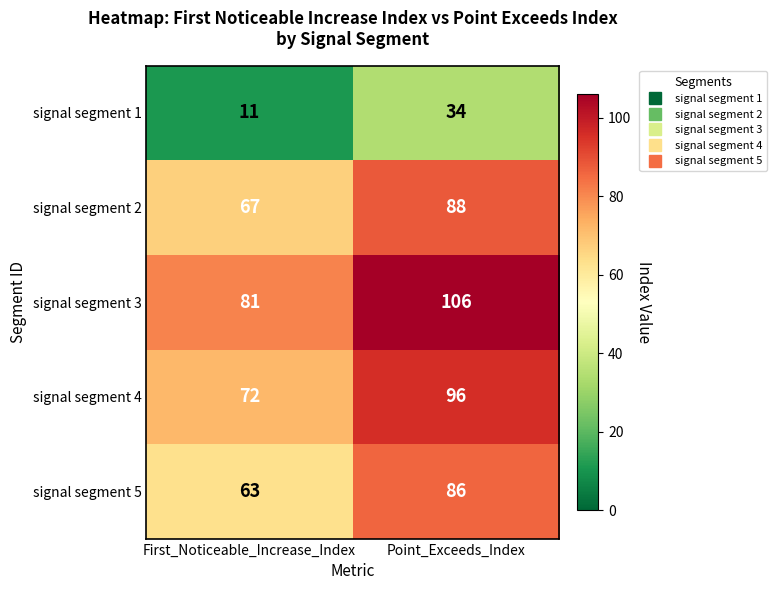

The signal segment 5 series shows 63 at First_Noticeable_Increase_Index. True or false?

True